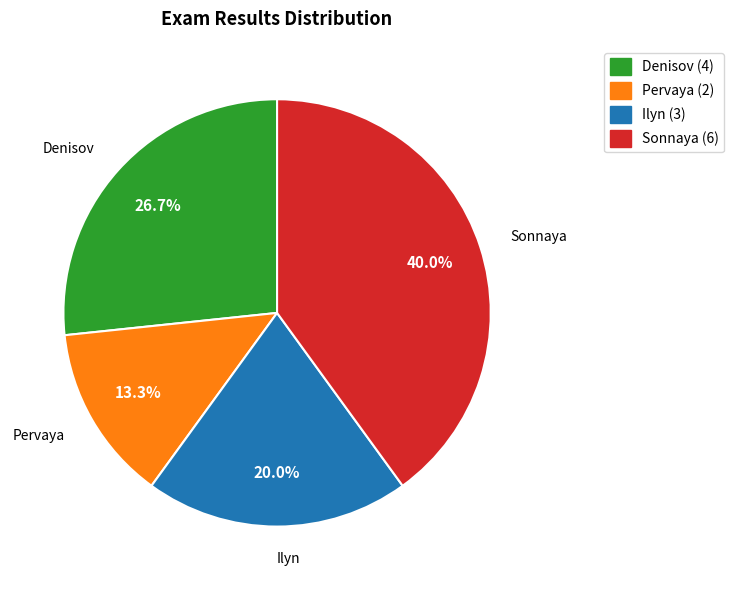

Which category has the smallest portion of the pie?

Pervaya